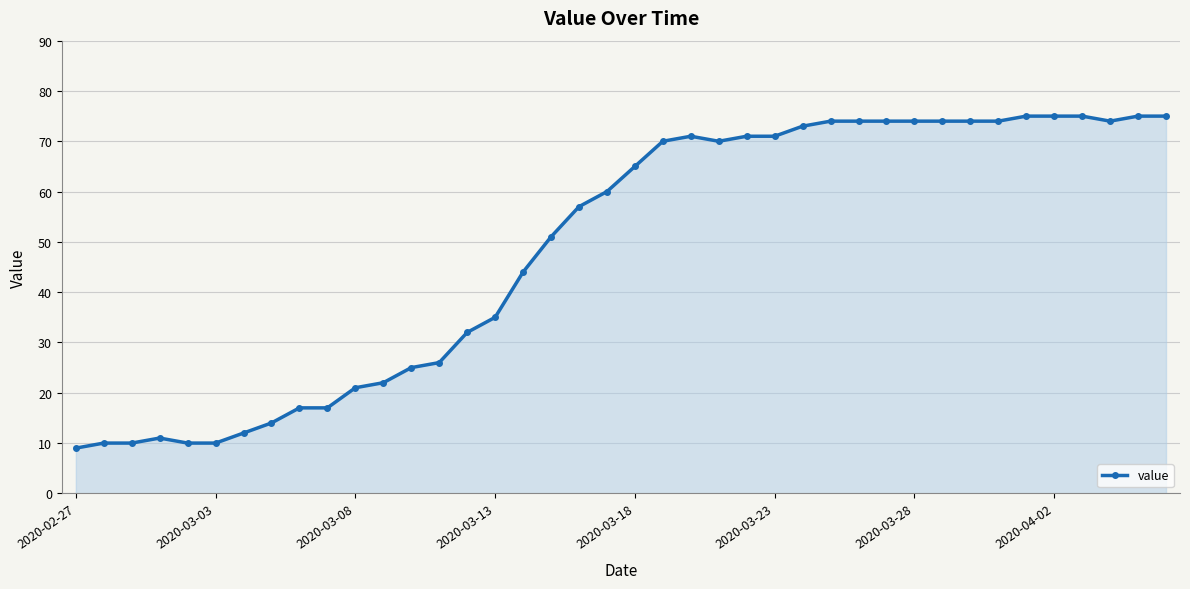

What is the value of the 24th point from the left?

70